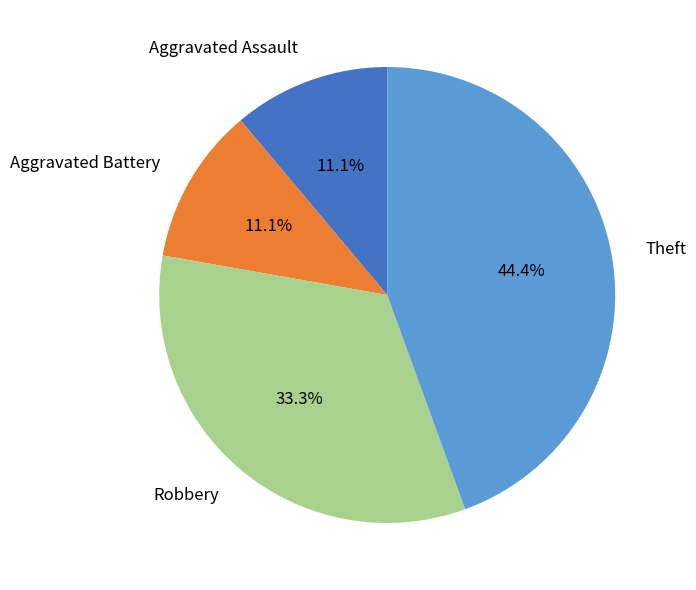

Do Aggravated Battery and Theft together represent more than half of the pie?

Yes